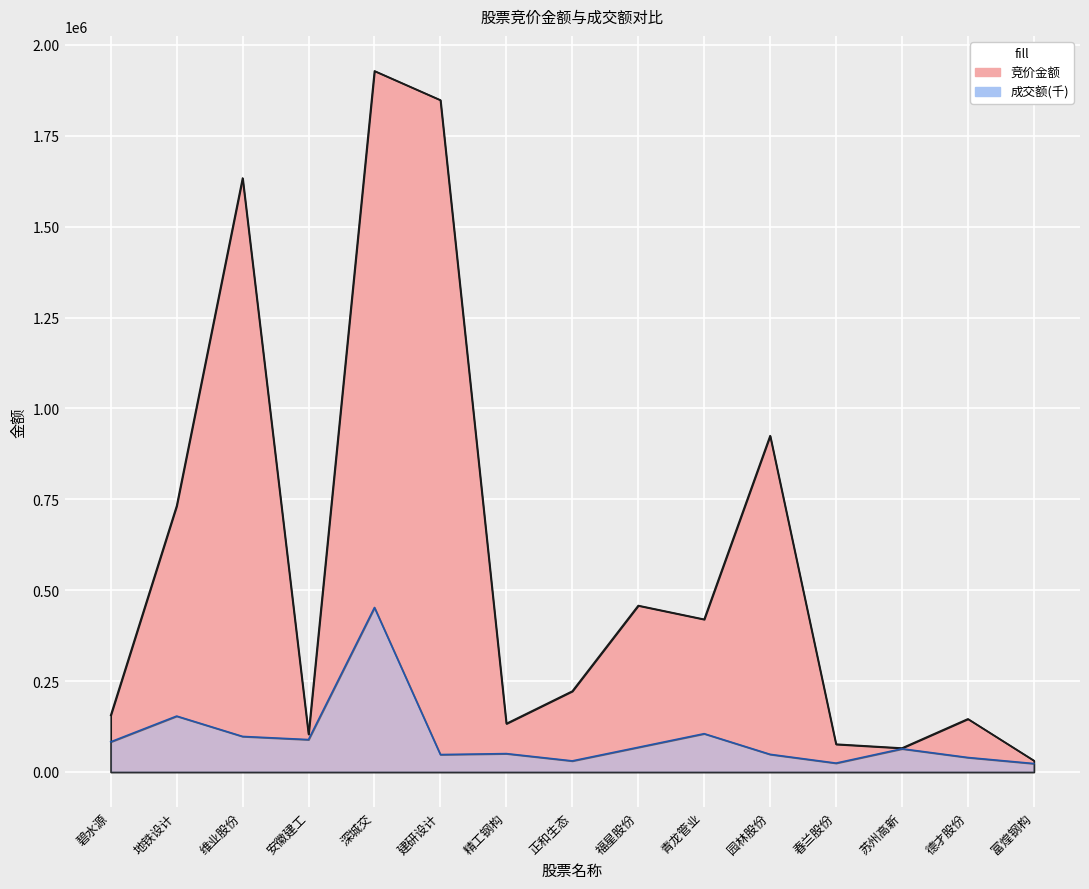

The value of 竞价金额 at 精工钢构 is 213545.2. True or false?

False